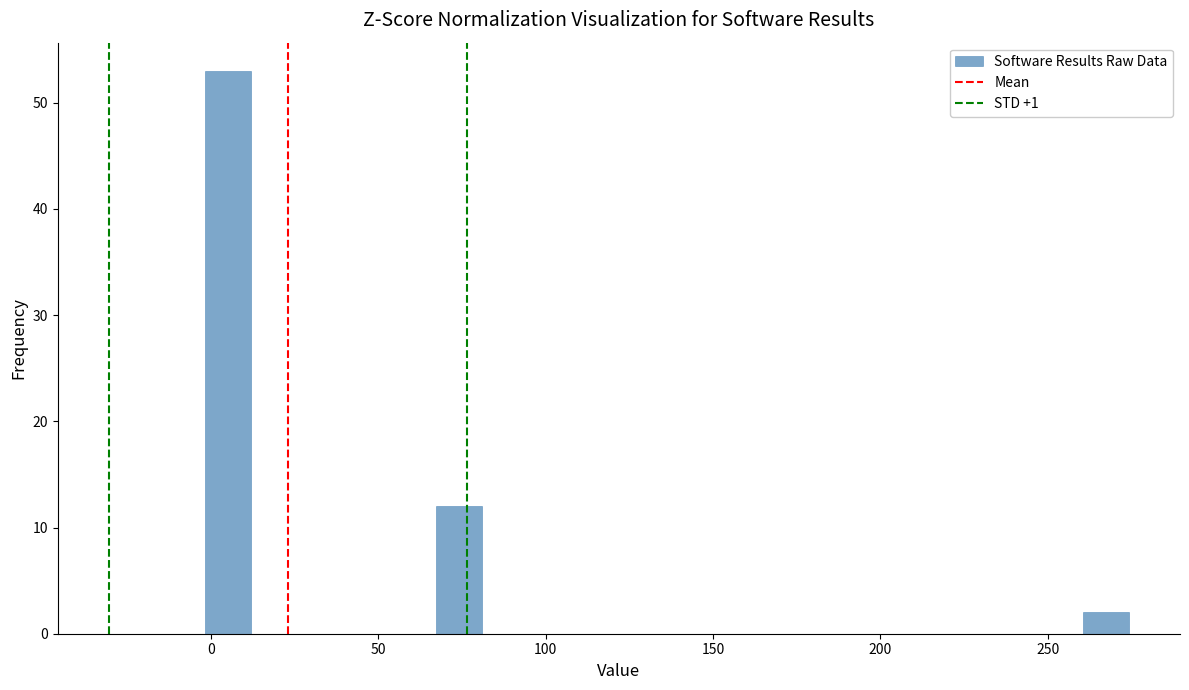

Read against the x-axis, roughly where is the centre of the tallest bar?

5